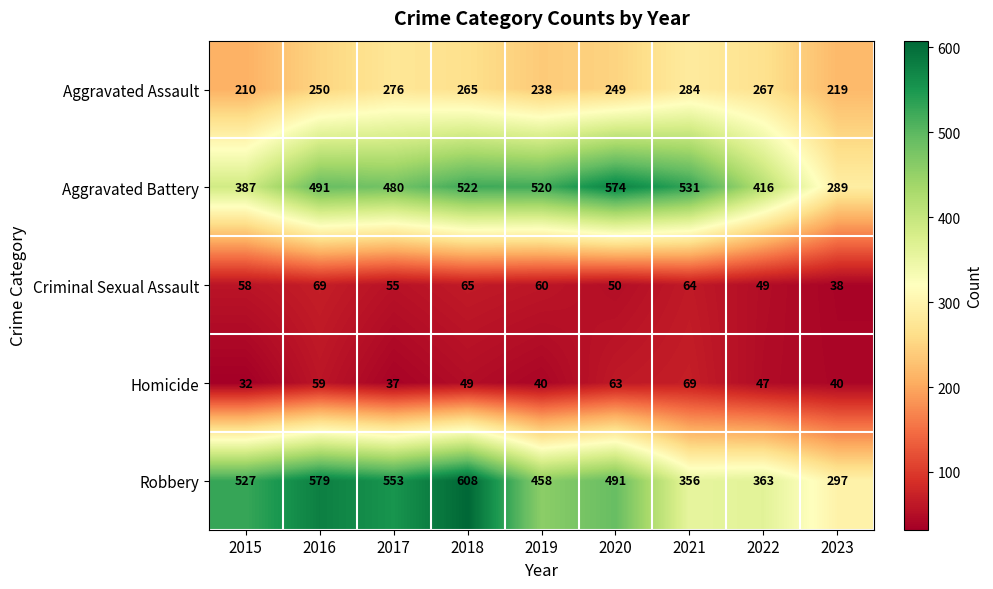

What is the difference between the highest and lowest values at 2020?

524